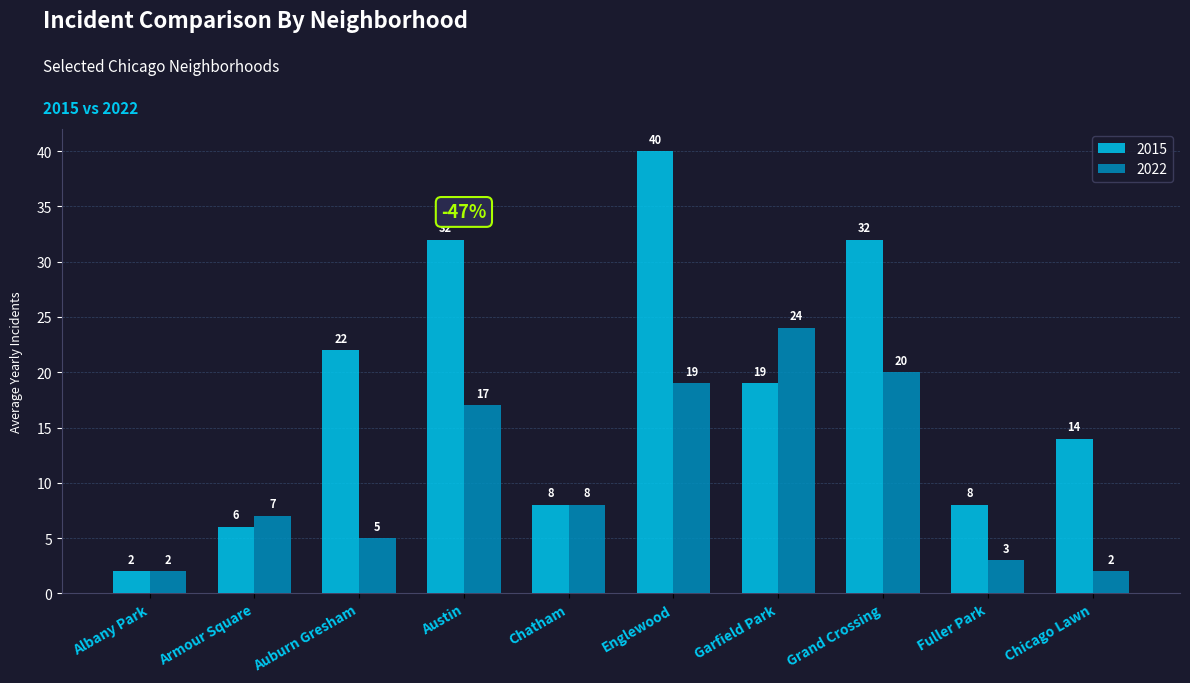

What is the total value across all series at Armour Square?

13